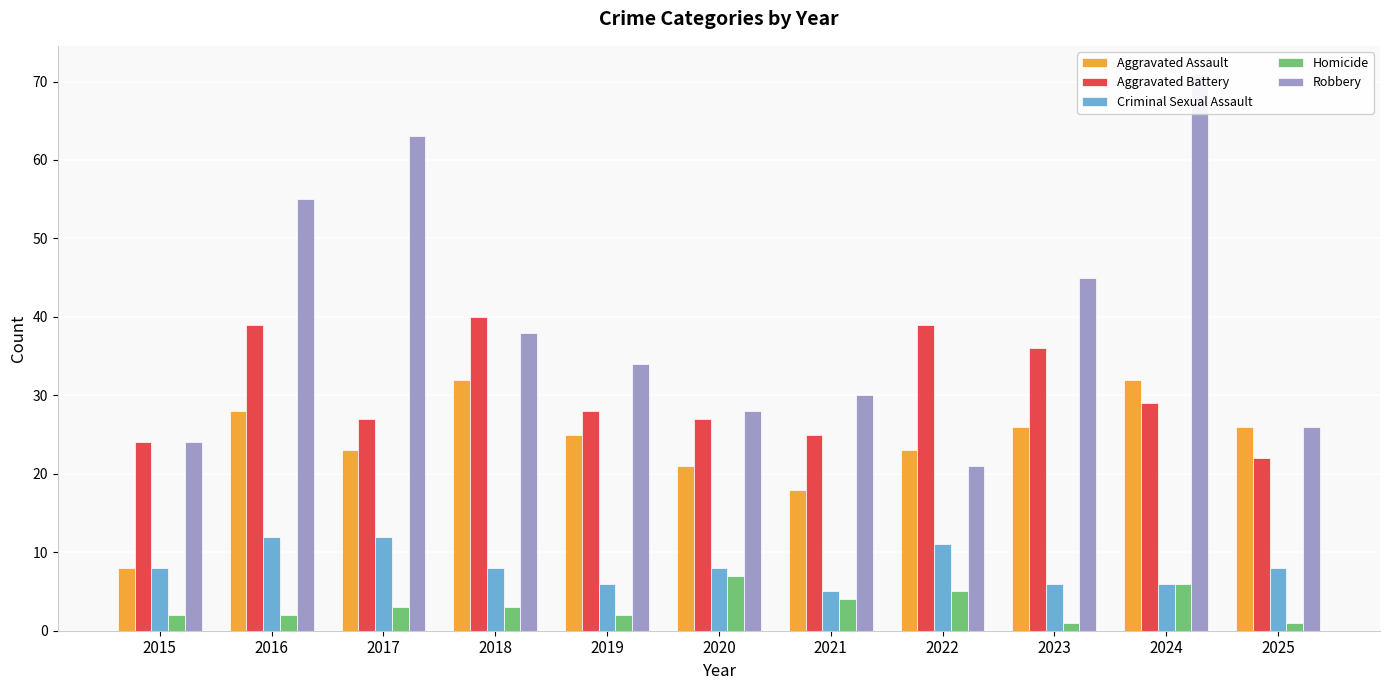

How many data points does each series have?

11